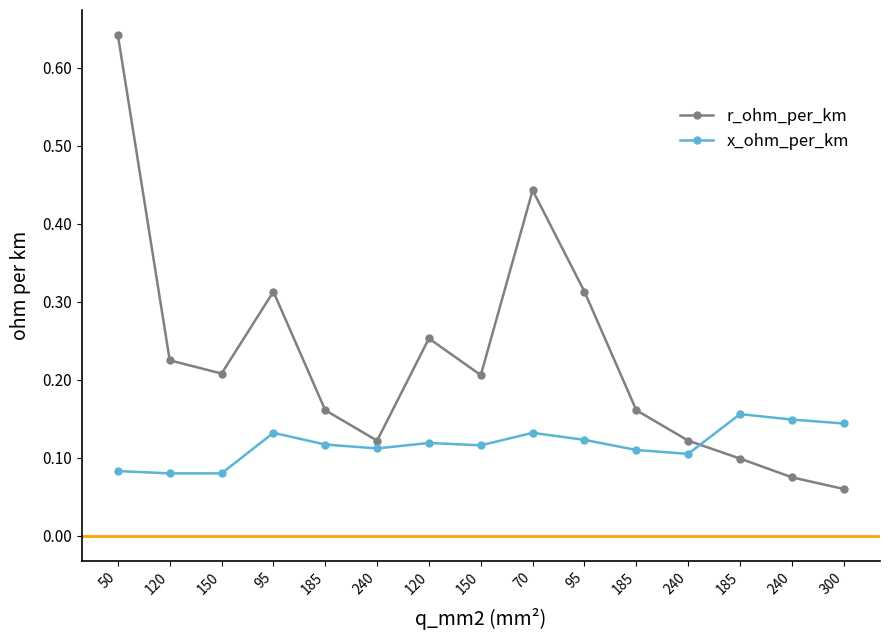

Is this an area chart (filled region under the line)?

No